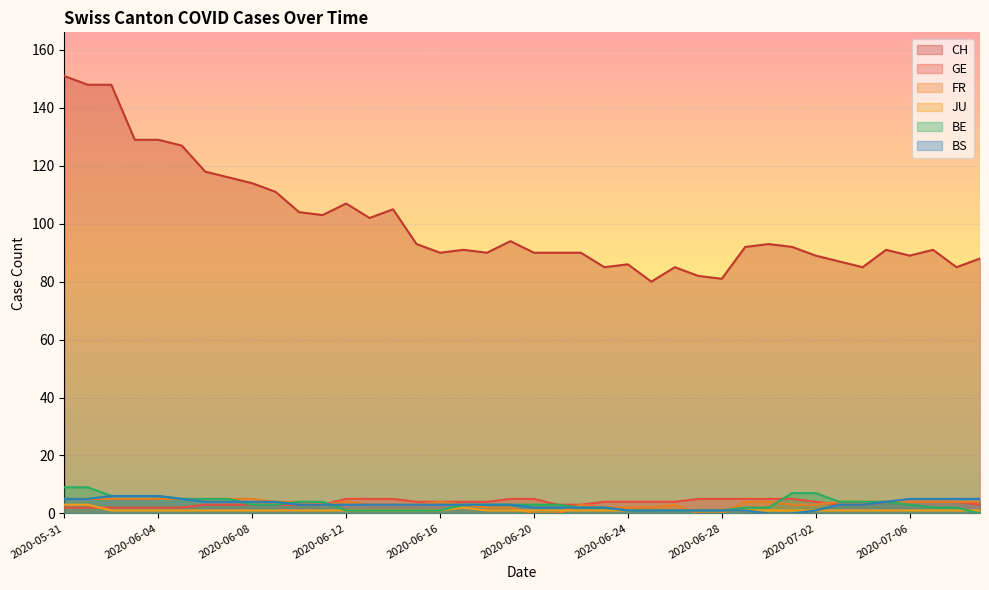

Count the JU values in the range 1 to 2.

38